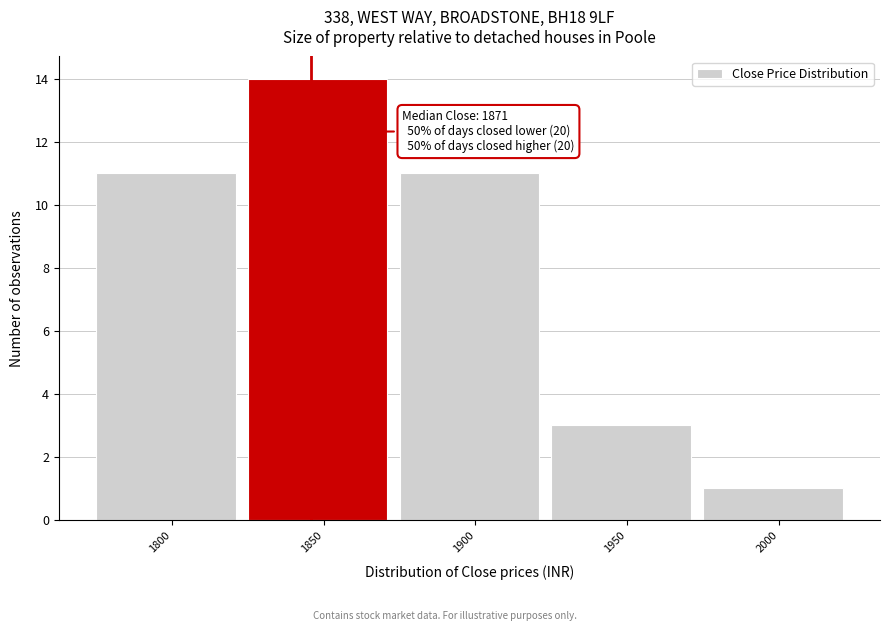

Reading left to right, transcribe all the data shown in this chart.

11	14	11	3	1